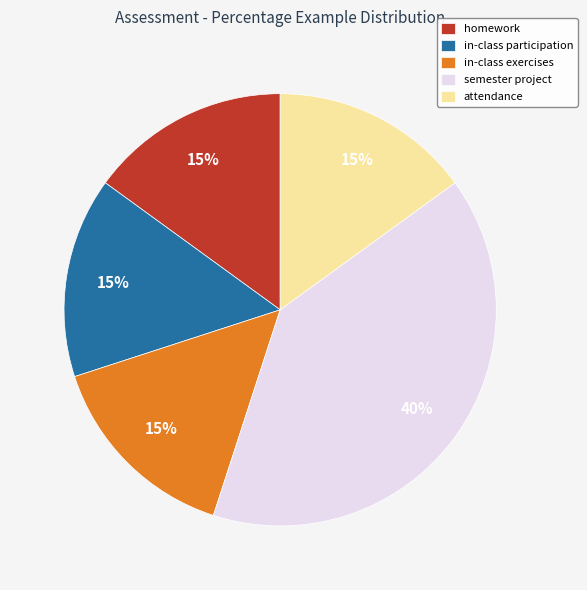

To the nearest percent, what portion does semester project represent?

40%